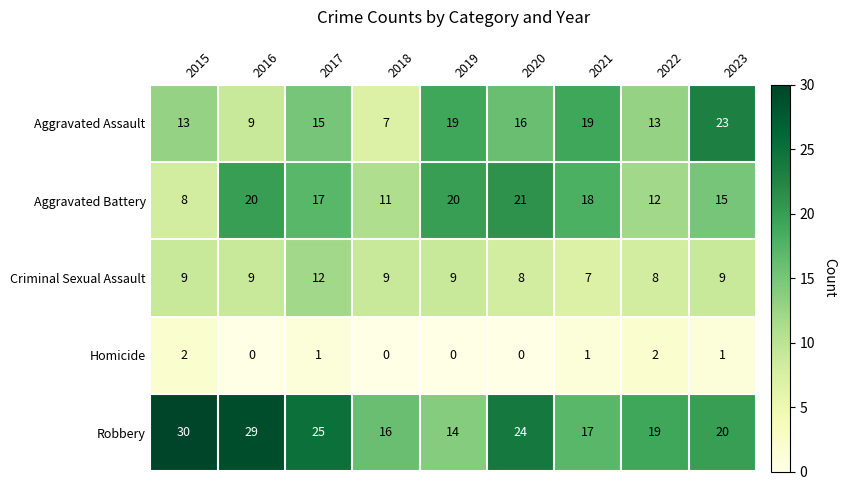

Which series has the largest total across all categories?

Robbery